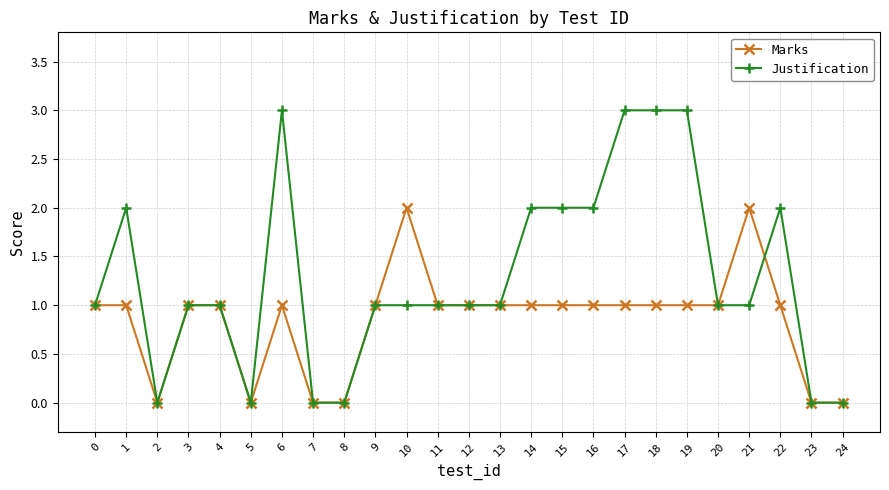

What are all the series names shown in the legend?

Marks, Justification